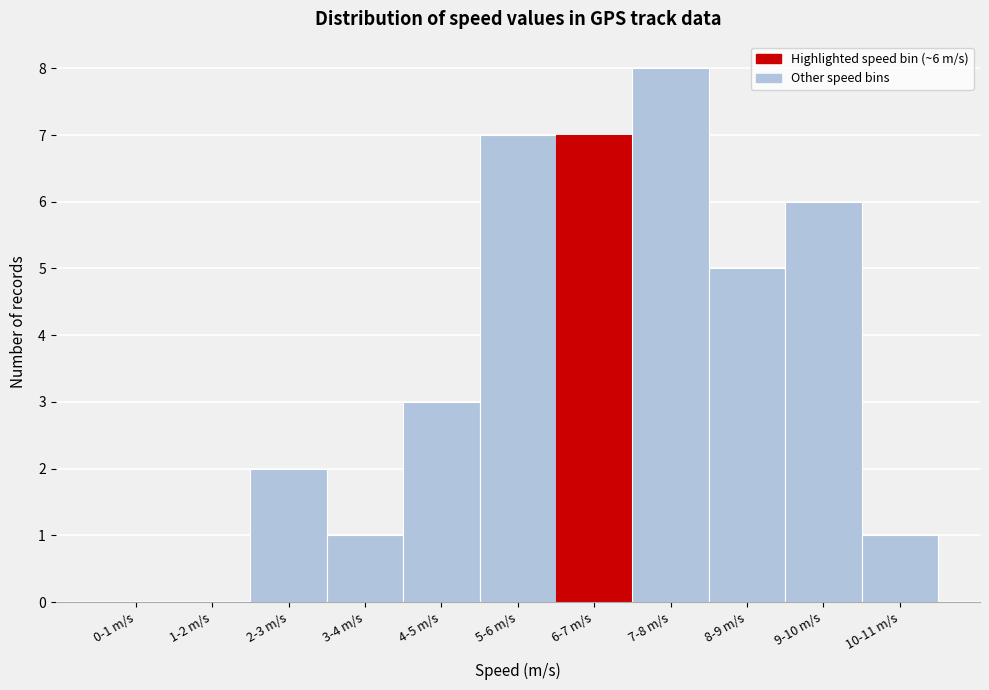

Reading left to right, list all the values displayed in this chart.

0-1 m/s=0	1-2 m/s=0	2-3 m/s=2	3-4 m/s=1	4-5 m/s=3	5-6 m/s=7	6-7 m/s=7	7-8 m/s=8	8-9 m/s=5	9-10 m/s=6	10-11 m/s=1